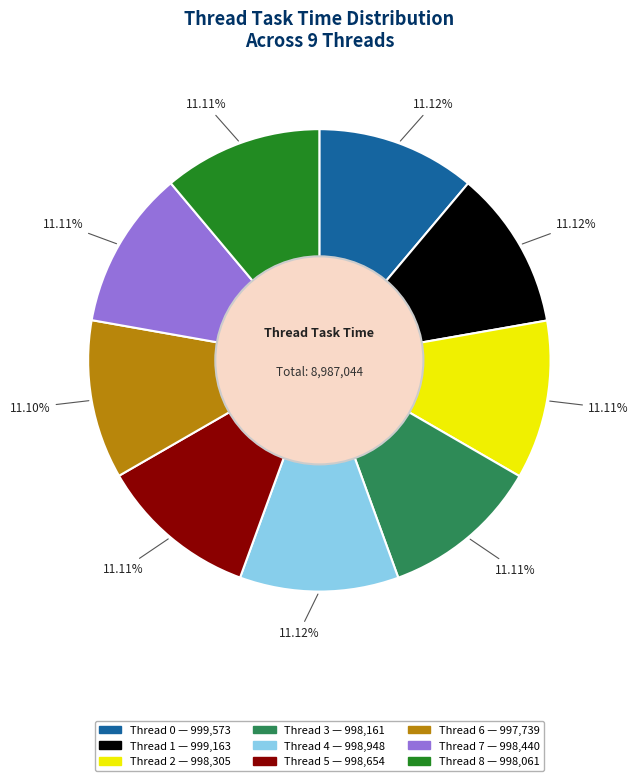

To the nearest percent, what is the average slice percentage?

11%